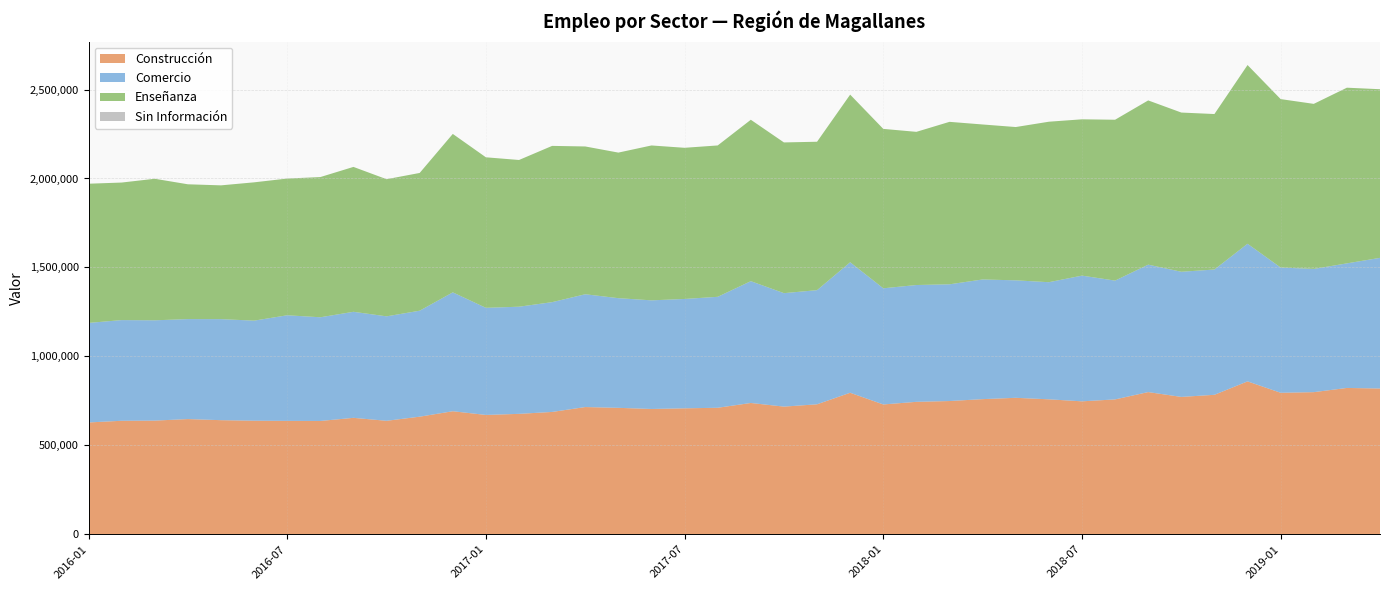

Reading left to right, transcribe all the data shown in this chart.

Construcción: 2016-01=628755	2016-02=638135	2016-03=639093	2016-04=647739	2016-05=641540	2016-06=638572	2016-07=637589	2016-08=637104	2016-09=654644	2016-10=638062	2016-11=661159	2016-12=691781	2017-01=670971	2017-02=677042	2017-03=687820	2017-04=715277	2017-05=710854	2017-06=704476	2017-07=708133	2017-08=711240	2017-09=738188	2017-10=717740	2017-11=730746	2017-12=795647	2018-01=729884	2018-02=744614	2018-03=749114	2018-04=759780	2018-05=767235	2018-06=758758	2018-07=747434	2018-08=758251	2018-09=799442	2018-10=772271	2018-11=784142	2018-12=859586	2019-01=795536	2019-02=799013	2019-03=822694	2019-04=819486
Comercio: 2016-01=559472	2016-02=565898	2016-03=563765	2016-04=561938	2016-05=567869	2016-06=562438	2016-07=593539	2016-08=582807	2016-09=596016	2016-10=587087	2016-11=595667	2016-12=668140	2017-01=602083	2017-02=602263	2017-03=617092	2017-04=634037	2017-05=616410	2017-06=610590	2017-07=614762	2017-08=623705	2017-09=684691	2017-10=637726	2017-11=641530	2017-12=733495	2018-01=652898	2018-02=656578	2018-03=656058	2018-04=672641	2018-05=660293	2018-06=658281	2018-07=706588	2018-08=667772	2018-09=716320	2018-10=703410	2018-11=704166	2018-12=773530	2019-01=703972	2019-02=692679	2019-03=700212	2019-04=734422
Enseñanza: 2016-01=782416	2016-02=773138	2016-03=795614	2016-04=757719	2016-05=751990	2016-06=777401	2016-07=768561	2016-08=788103	2016-09=814451	2016-10=770870	2016-11=774298	2016-12=890615	2017-01=846046	2017-02=824742	2017-03=878345	2017-04=830726	2017-05=818266	2017-06=870564	2017-07=849631	2017-08=850802	2017-09=907250	2017-10=847226	2017-11=834281	2017-12=942255	2018-01=896026	2018-02=860972	2018-03=913249	2018-04=871182	2018-05=861677	2018-06=902056	2018-07=878612	2018-08=904232	2018-09=923091	2018-10=894949	2018-11=873977	2018-12=1004576	2019-01=946715	2019-02=927747	2019-03=987433	2019-04=947896
Sin Información: 2016-01=0	2016-02=0	2016-03=0	2016-04=0	2016-05=0	2016-06=0	2016-07=0	2016-08=0	2016-09=0	2016-10=0	2016-11=0	2016-12=0	2017-01=0	2017-02=0	2017-03=0	2017-04=0	2017-05=0	2017-06=0	2017-07=0	2017-08=0	2017-09=0	2017-10=0	2017-11=0	2017-12=0	2018-01=0	2018-02=0	2018-03=0	2018-04=0	2018-05=0	2018-06=0	2018-07=0	2018-08=0	2018-09=0	2018-10=0	2018-11=0	2018-12=0	2019-01=0	2019-02=0	2019-03=0	2019-04=0